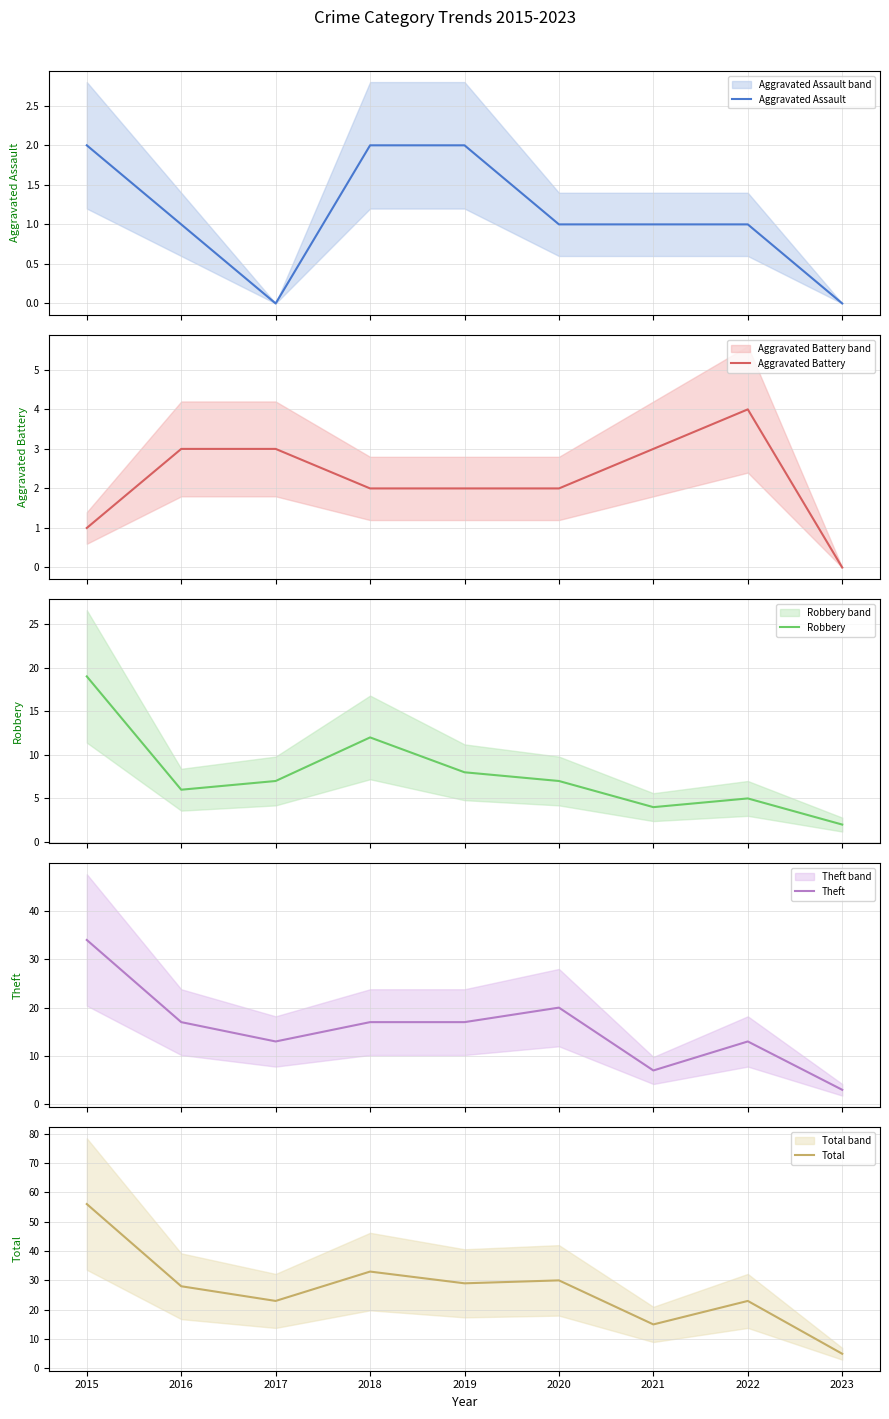

Is it true that Robbery equals 4 at 2020?

False